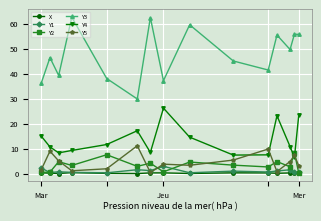

Which series has the largest range (max minus min)?

Y3